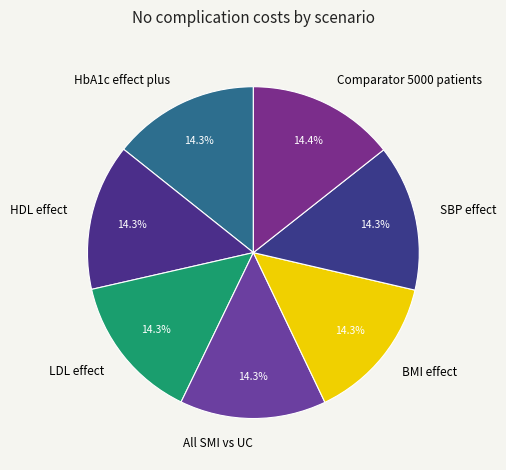

Count the number of slices in the pie.

7